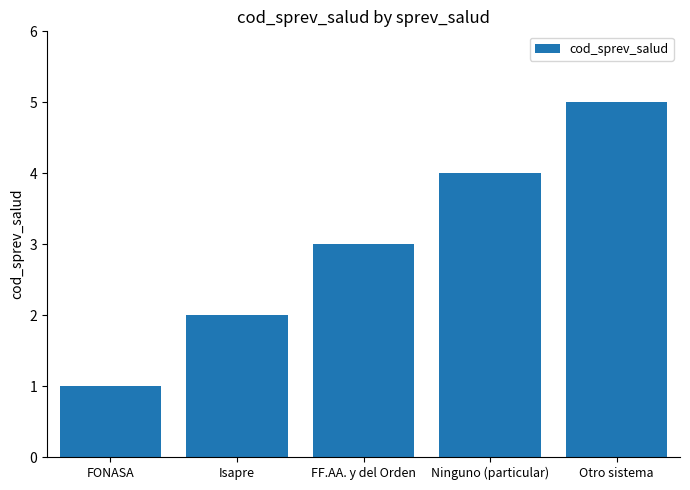

The chart shows a value of 5 at Ninguno (particular). True or false?

False